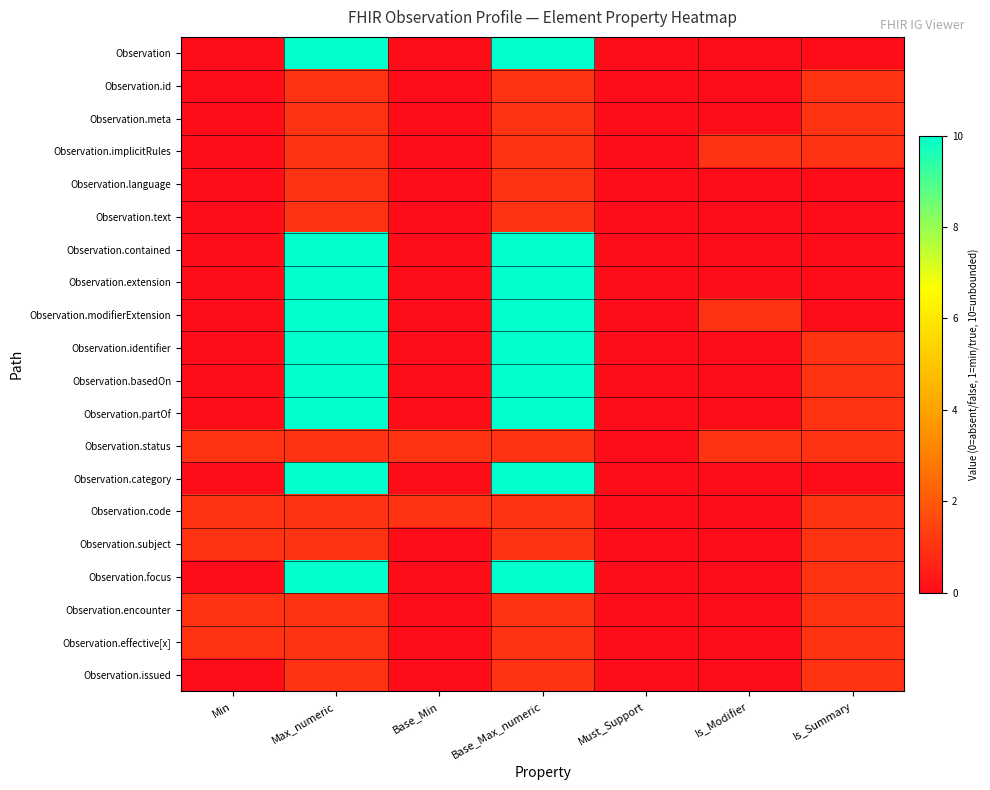

Which series has the largest total across all categories?

Observation.modifierExtension